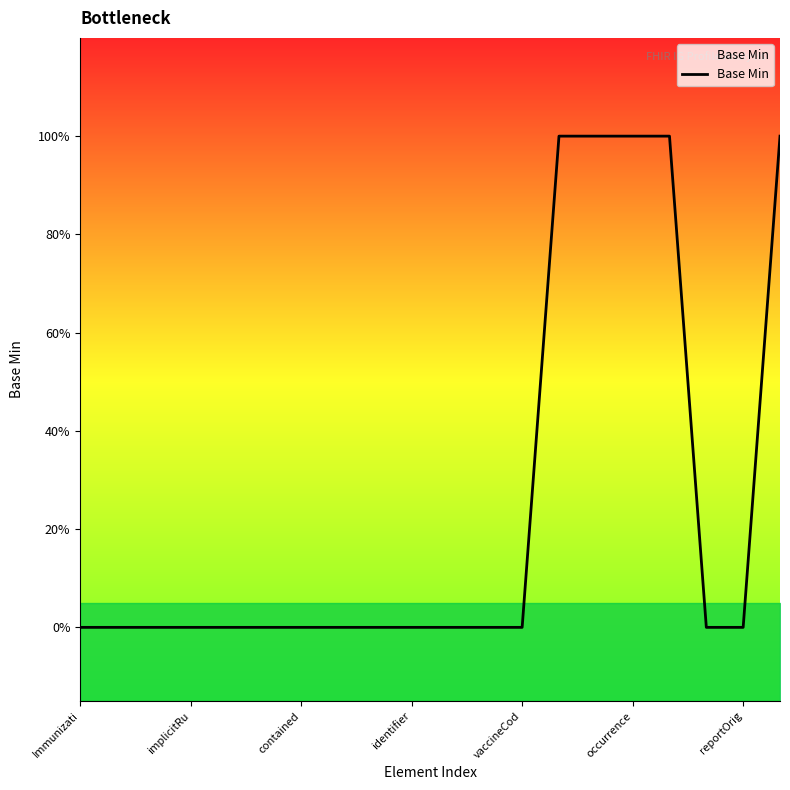

Does the chart have visible grid lines?

No